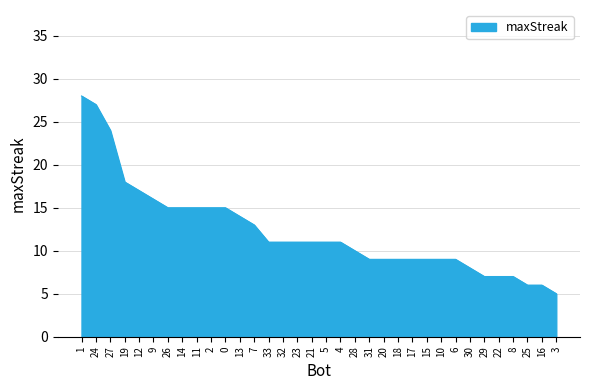

Is it true that the value at 28 is 10?

True